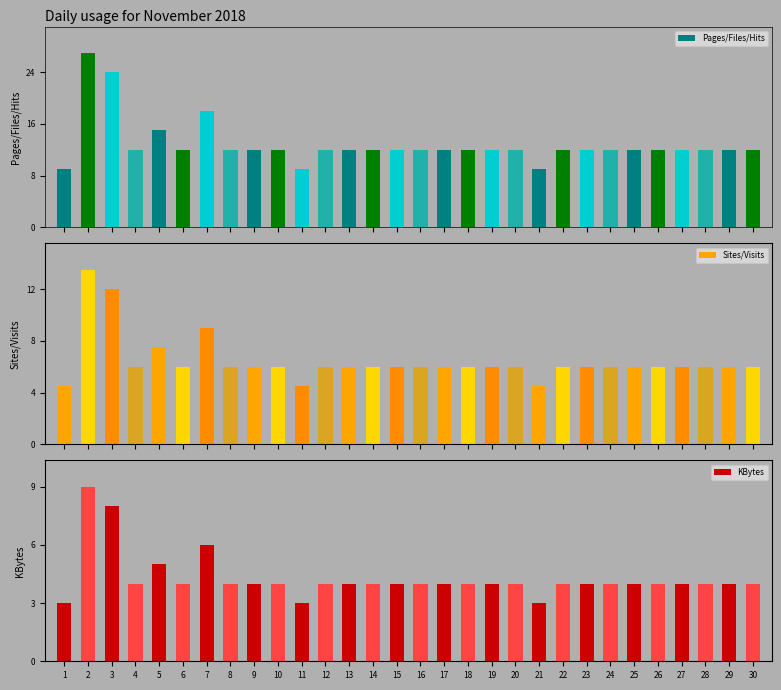

What are all the series names shown in the legend?

Pages/Files/Hits, Sites/Visits, KBytes